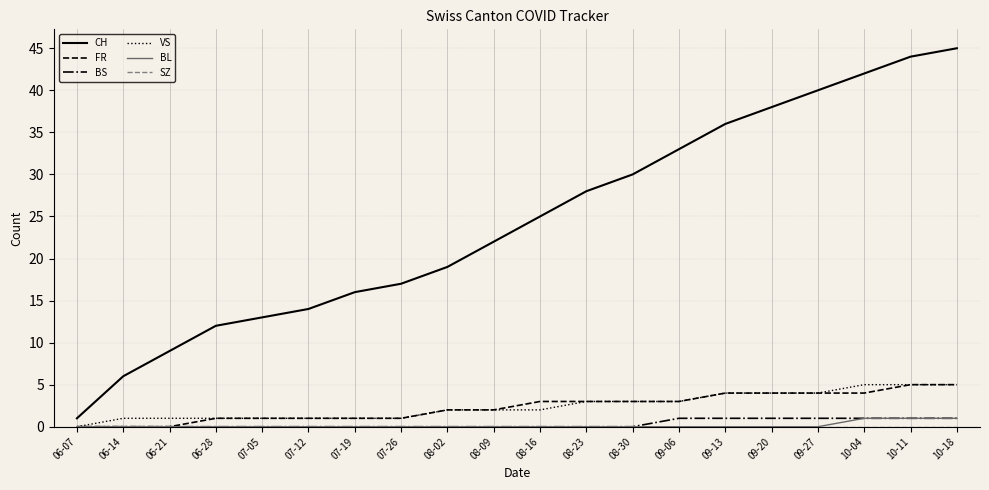

True or false: CH and BS intersect in this chart.

False